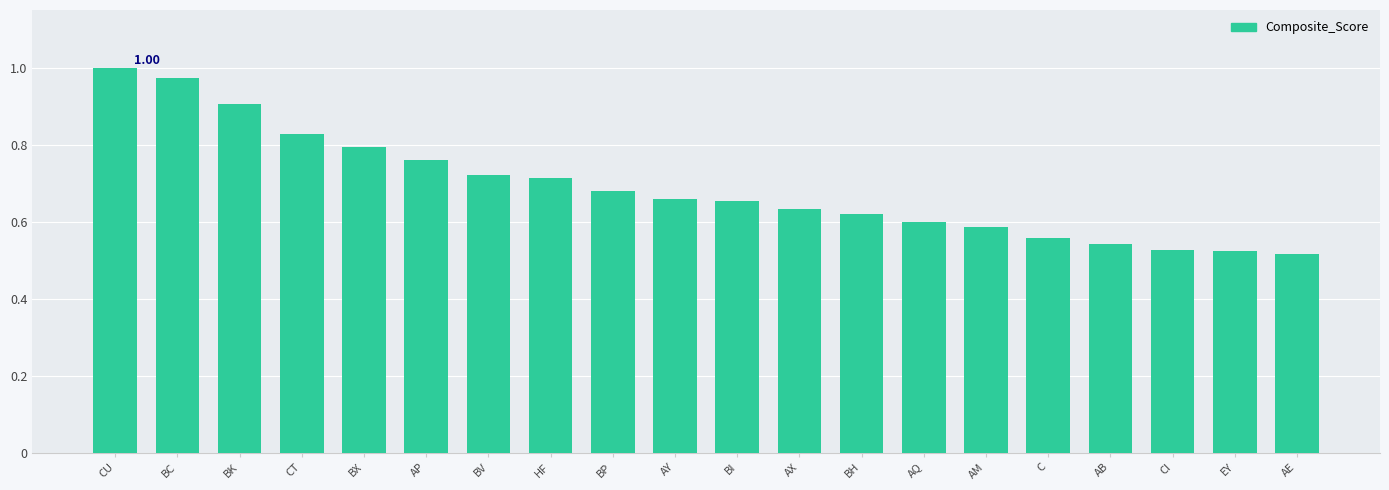

Which category has the highest value across all series?

CU